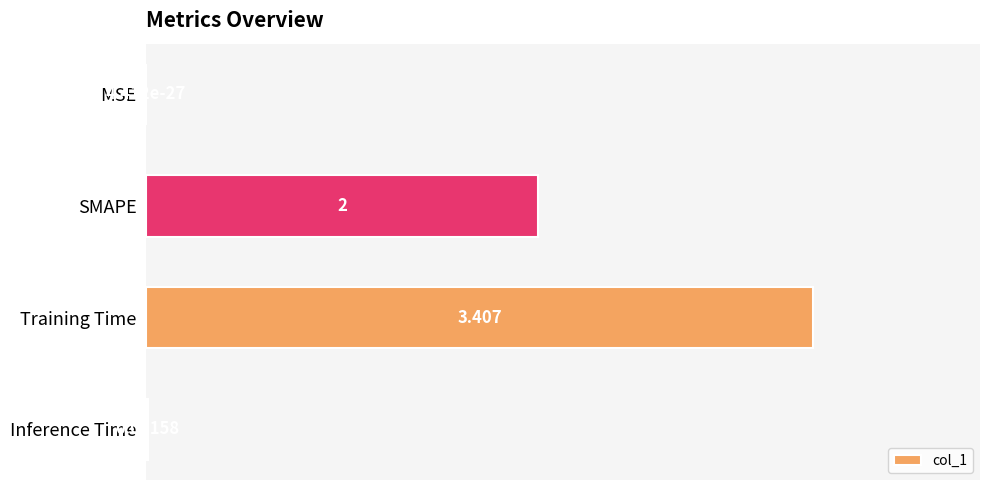

Where is the data nearest to the value 1?

Inference Time